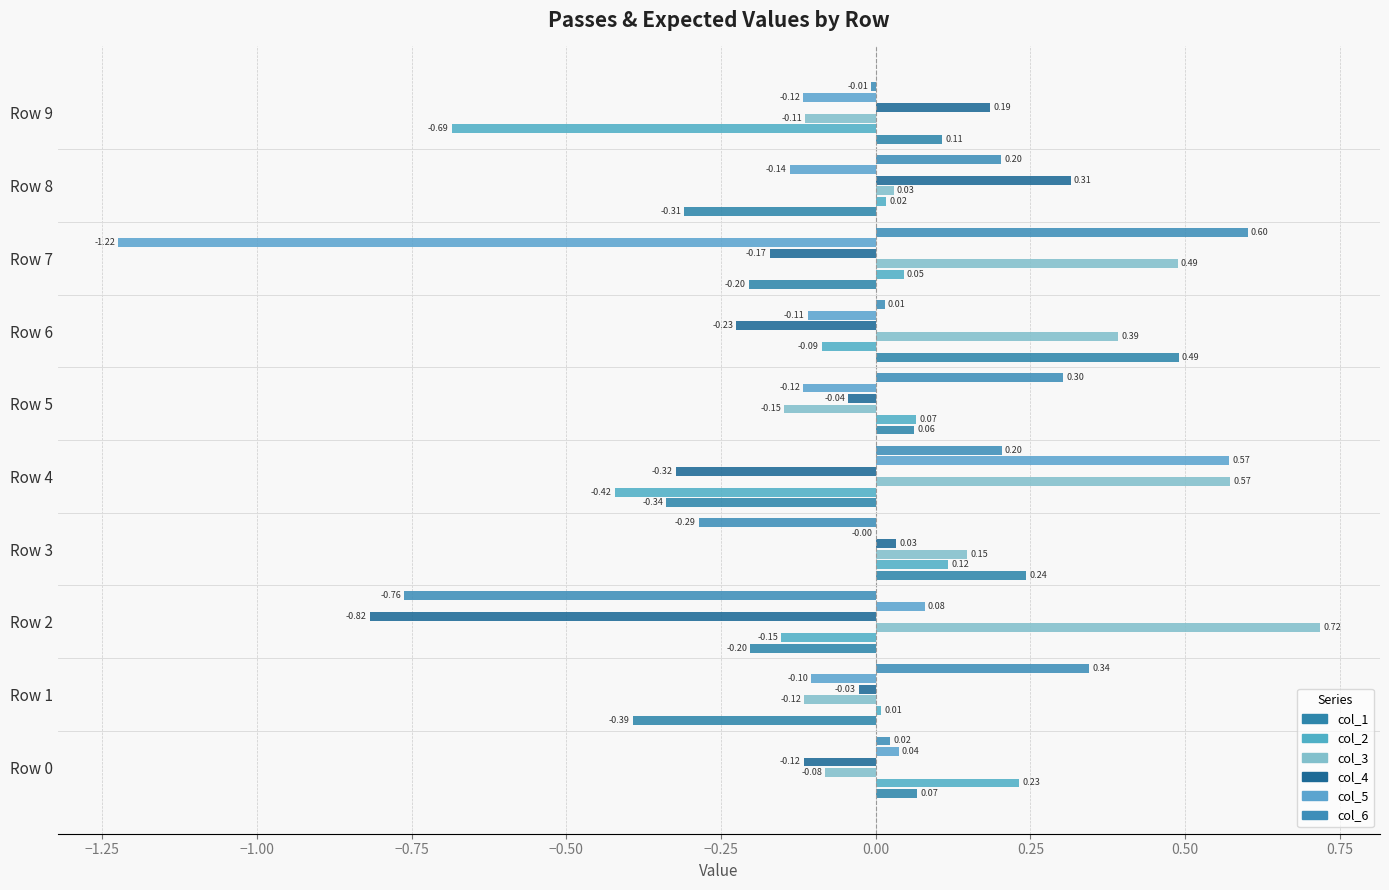

Where is col_3 nearest to the value 0?

Row 8